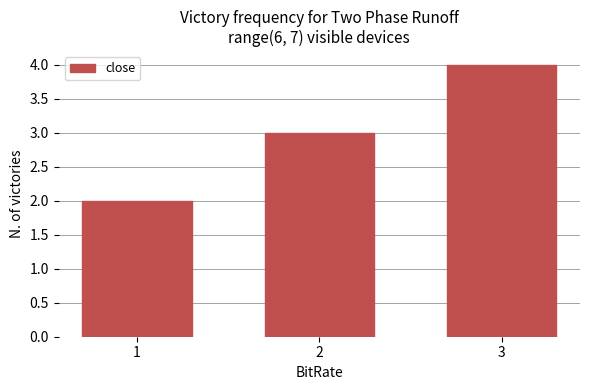

Which has a higher value, 1 or 2?

2